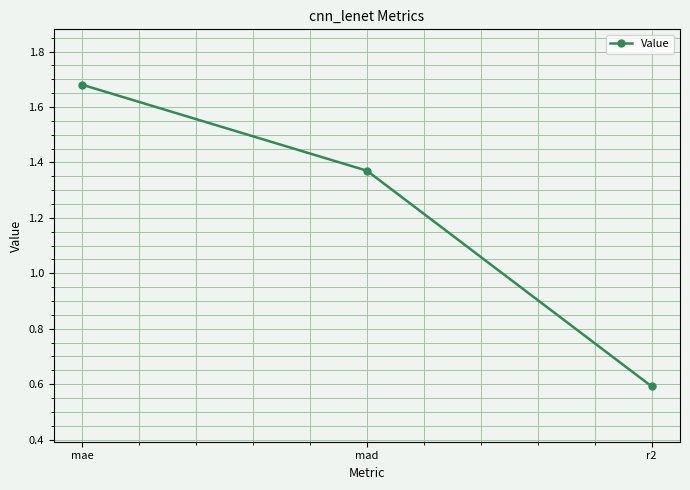

How many values exceed 1?

2